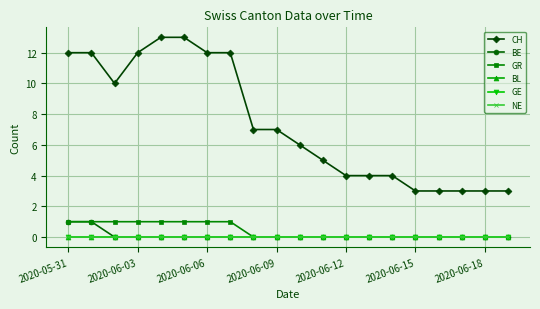

Is this an area chart (filled region under the line)?

No